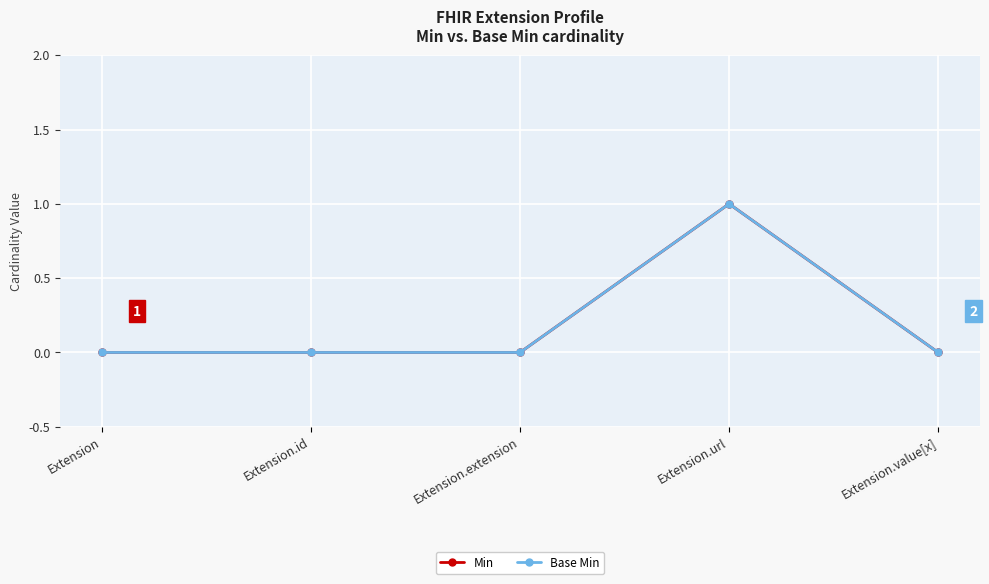

True or false: Min has more than 0 interior local peaks.

True